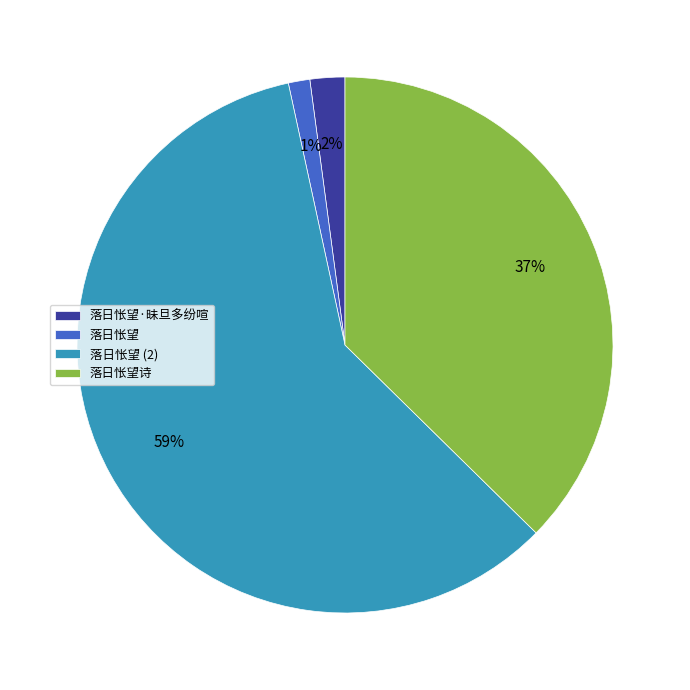

How many segments does this pie chart have?

4